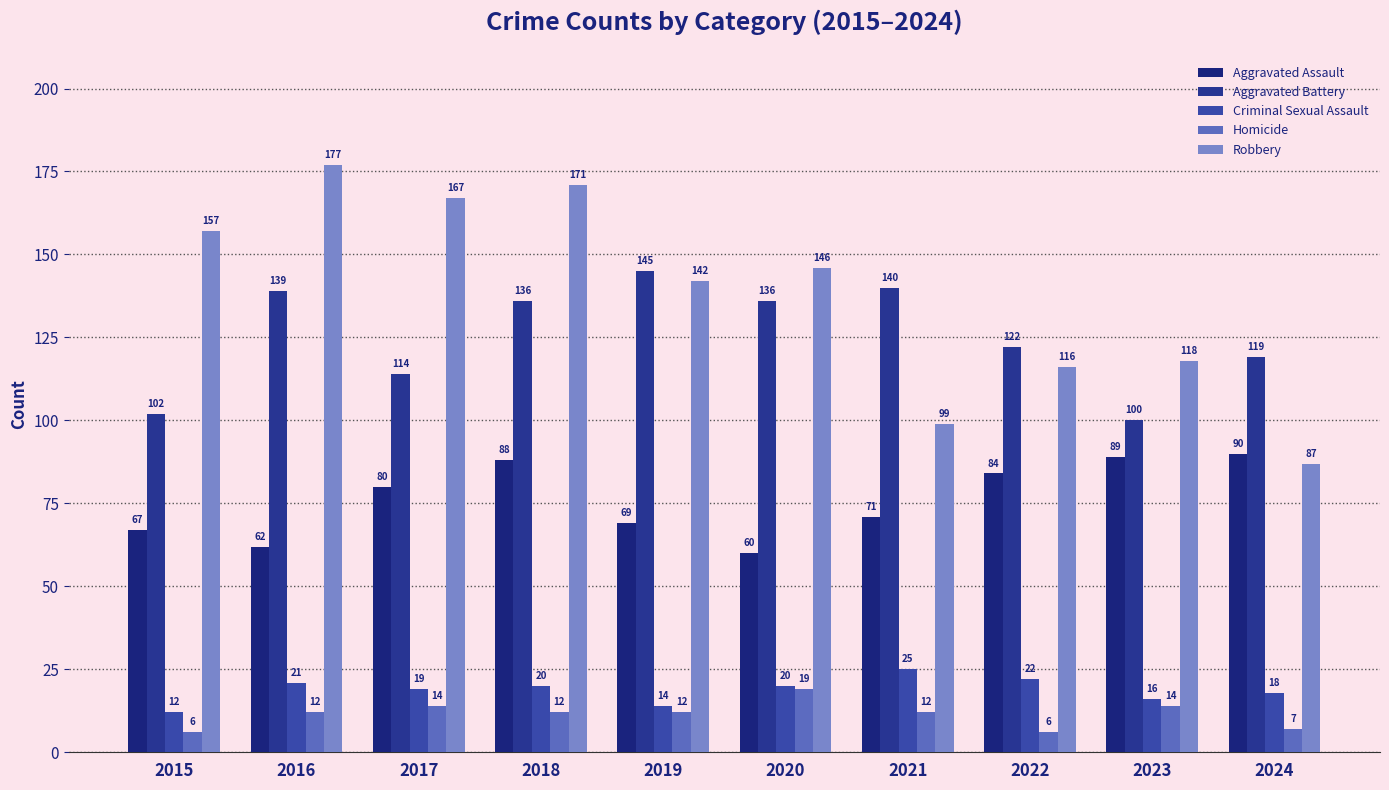

What are all the series names shown in the legend?

Aggravated Assault, Aggravated Battery, Criminal Sexual Assault, Homicide, Robbery